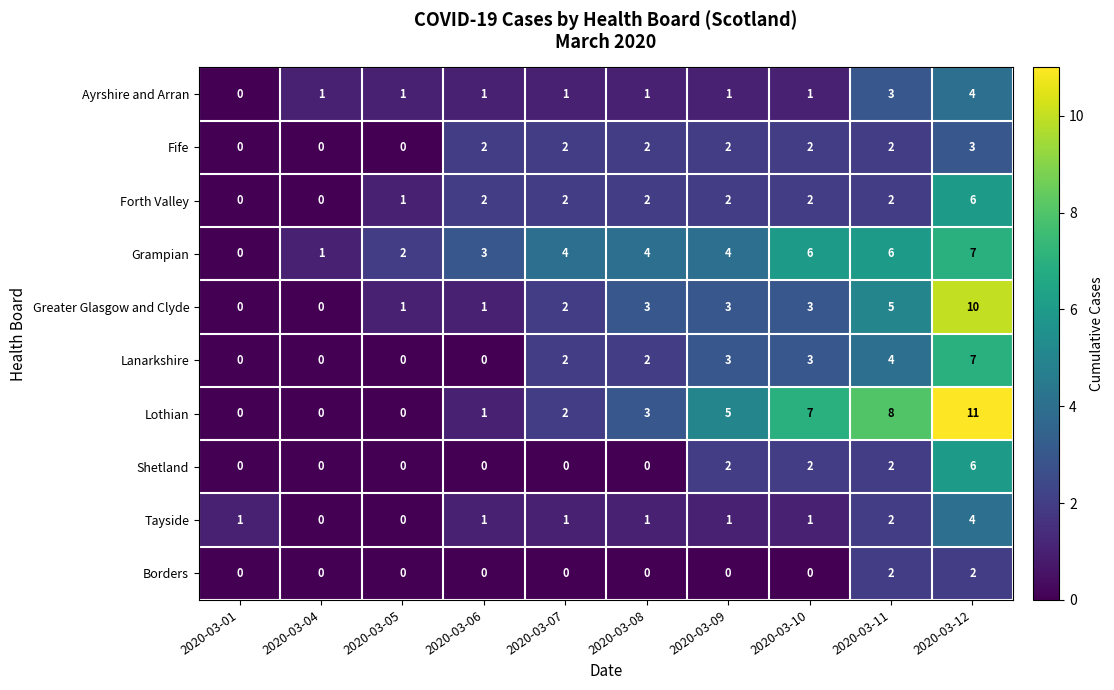

What is the total value across all series at 2020-03-08?

18